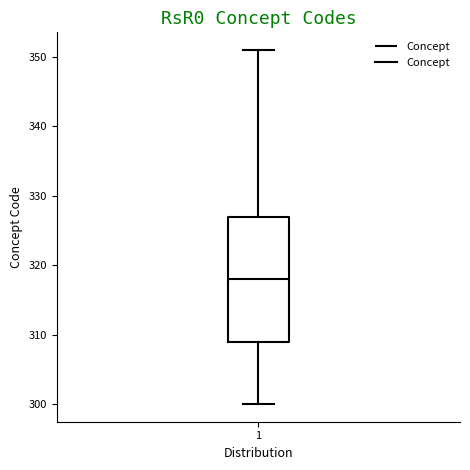

Read this box plot against the y-axis: the position of the median line, the range covered by the box, and the ends of both whiskers. The values are not printed on the chart, so give them approximately, as read against the axis.

median 318, box 309 to 327, whiskers 300 to 351